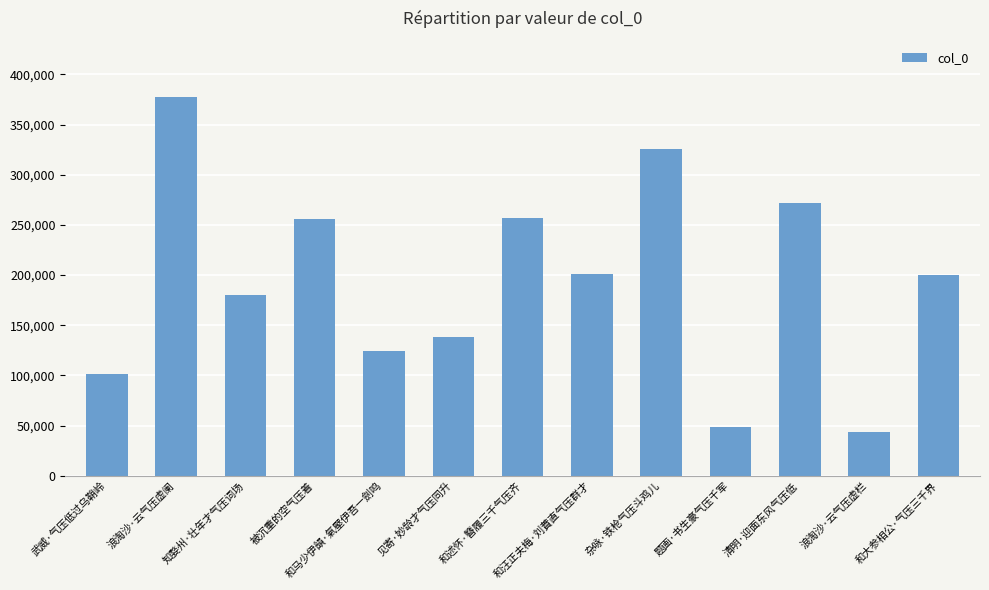

What is the value of the 4th bar from the left?

255346